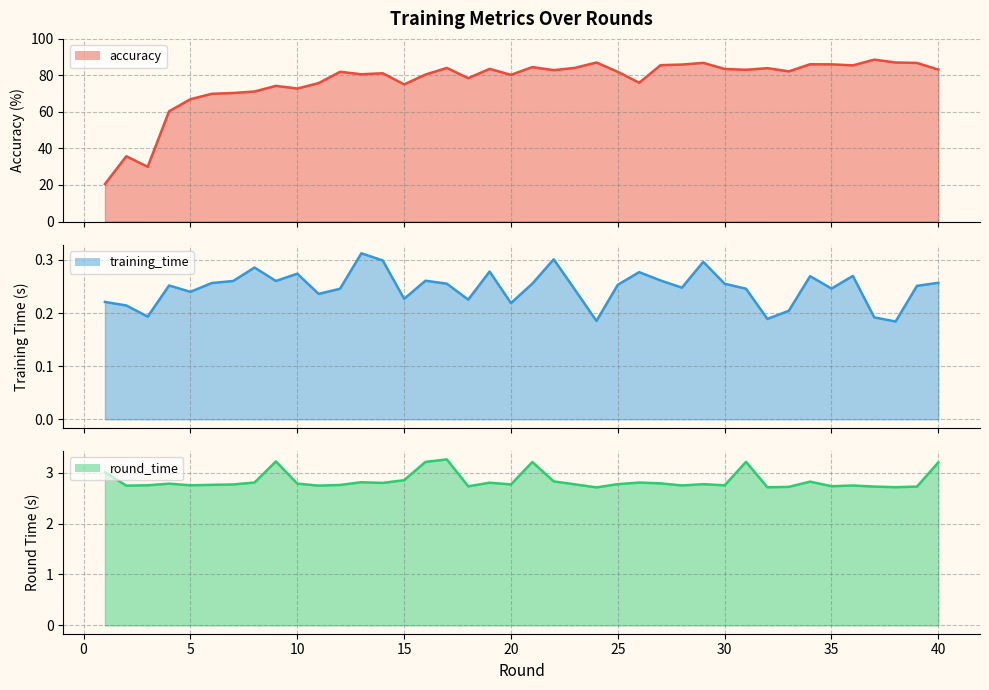

True or false: training_time and round_time cross at least once.

False